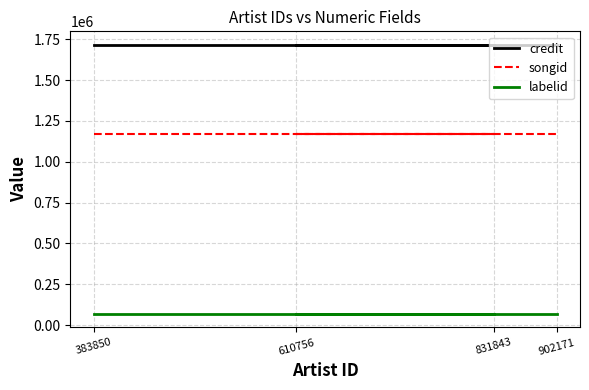

Is it true that labelid equals 68540 at 902171?

True